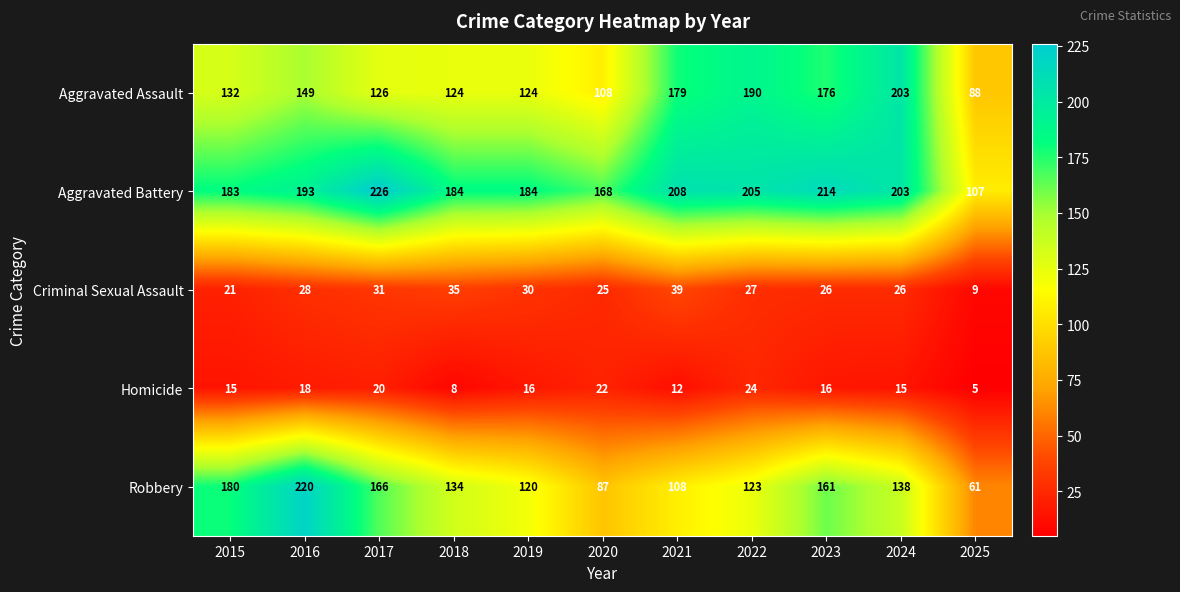

Where is Aggravated Assault nearest to the value 145?

2016